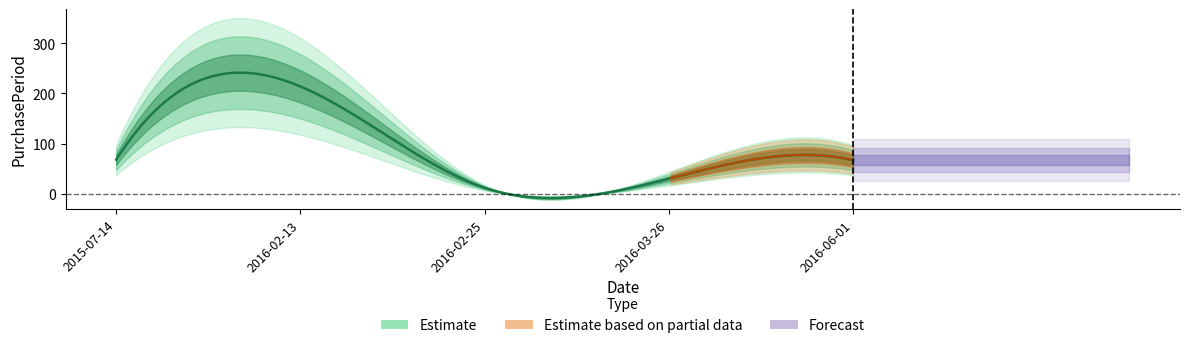

How many points are higher than both their immediate neighbors (excluding endpoints)?

1